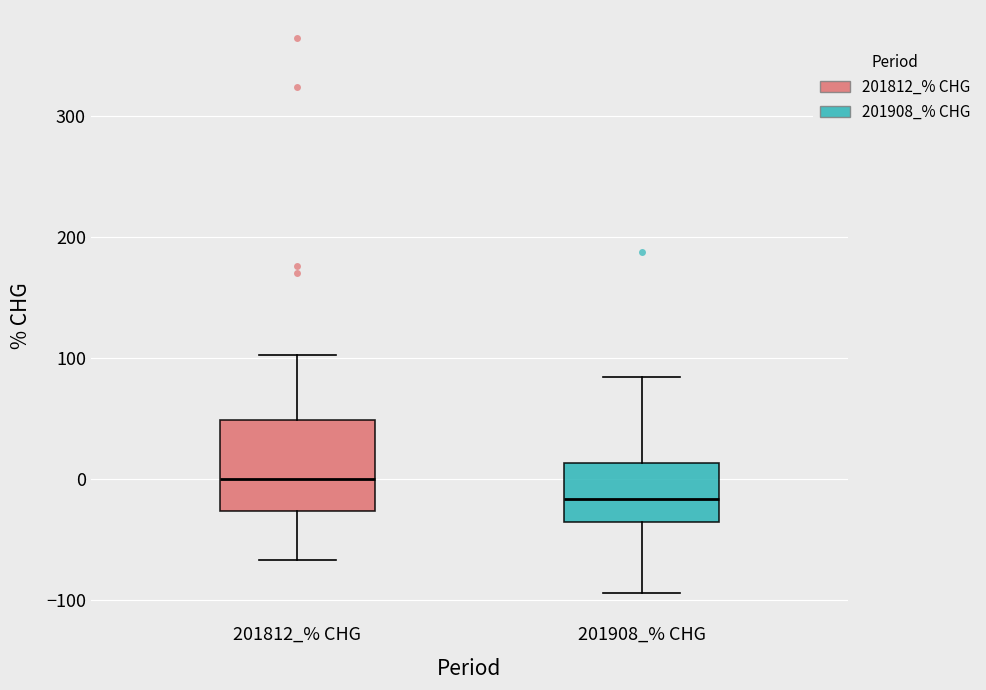

Reading left to right, read every box against the y-axis: the position of its median line, the range the box covers, and the ends of its whiskers. The values are not printed on the chart, so give them approximately, as read against the axis.

201812_% CHG: median 0, box -30 to 50, whiskers -70 to 100
201908_% CHG: median -20, box -40 to 10, whiskers -90 to 80